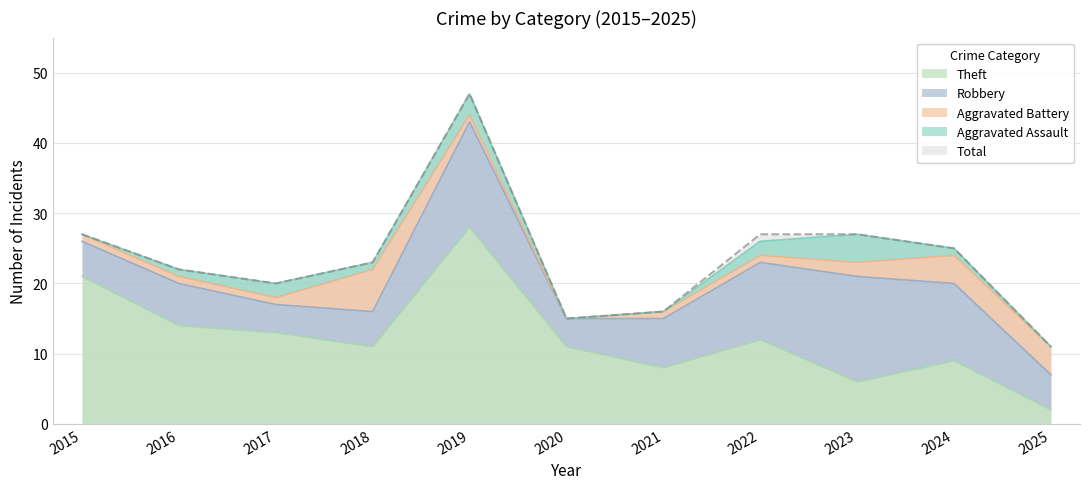

At how many categories does at least one series exceed 22?

6